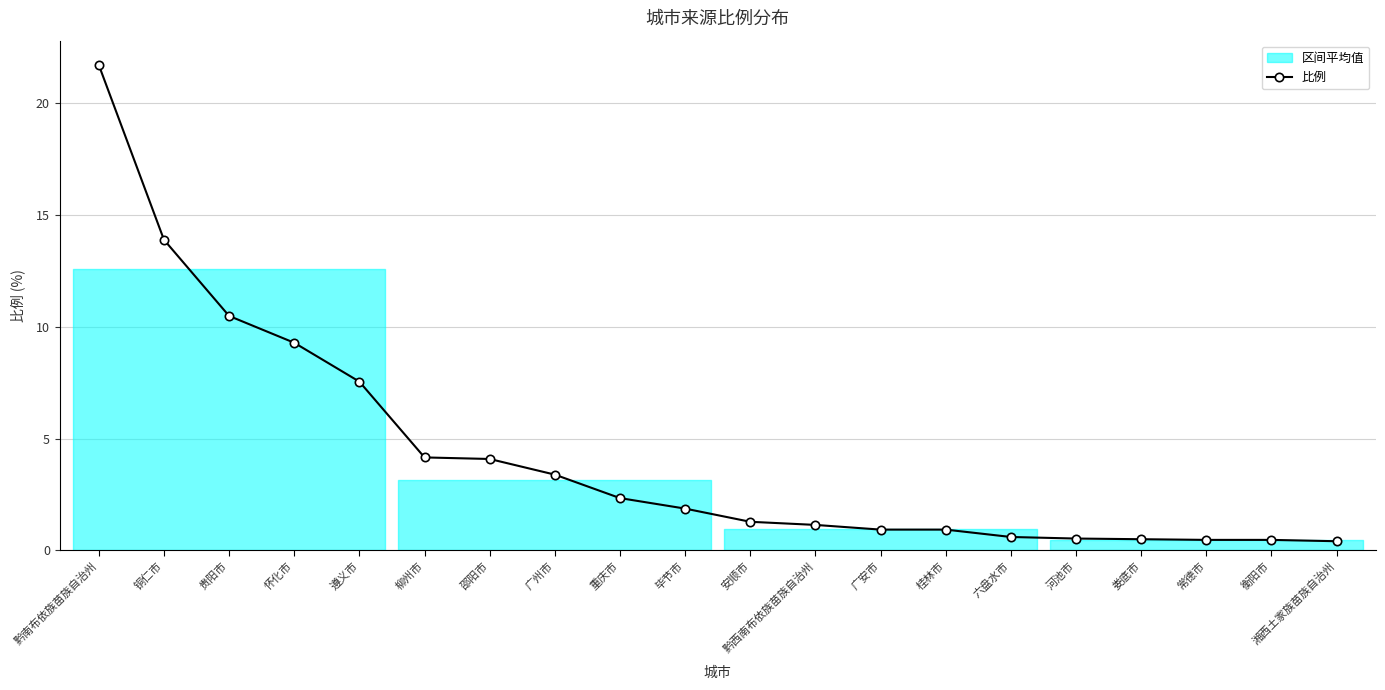

True or false: the data has more than 2 interior local peaks.

False